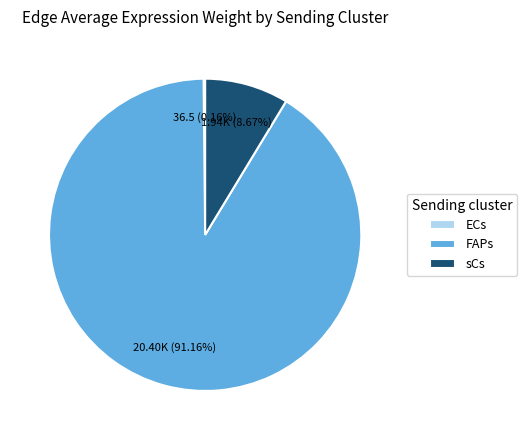

Combined, do sCs and FAPs account for over 50%?

Yes